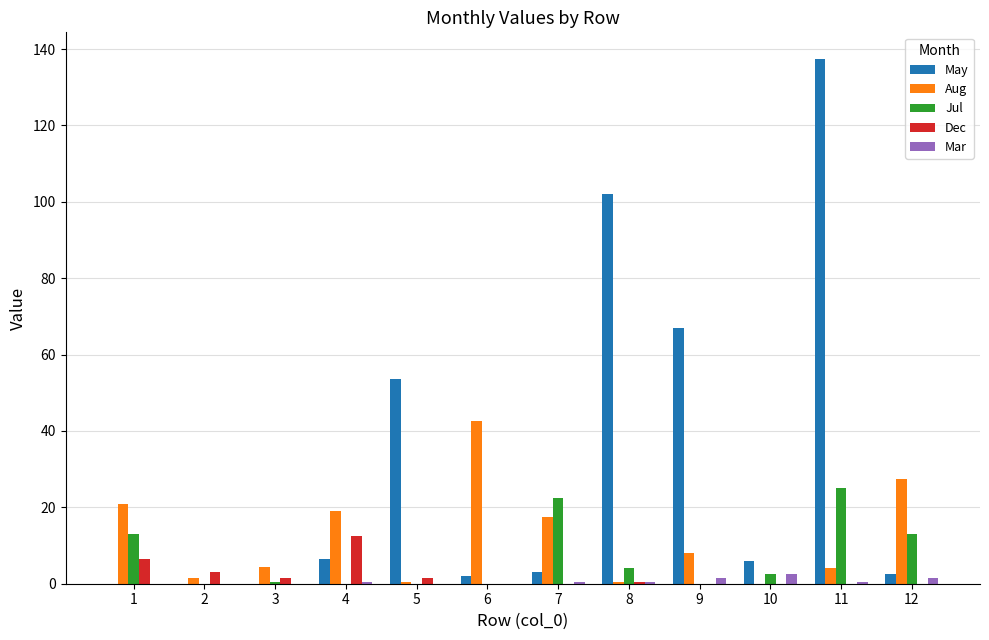

Which series has the largest total across all categories?

May